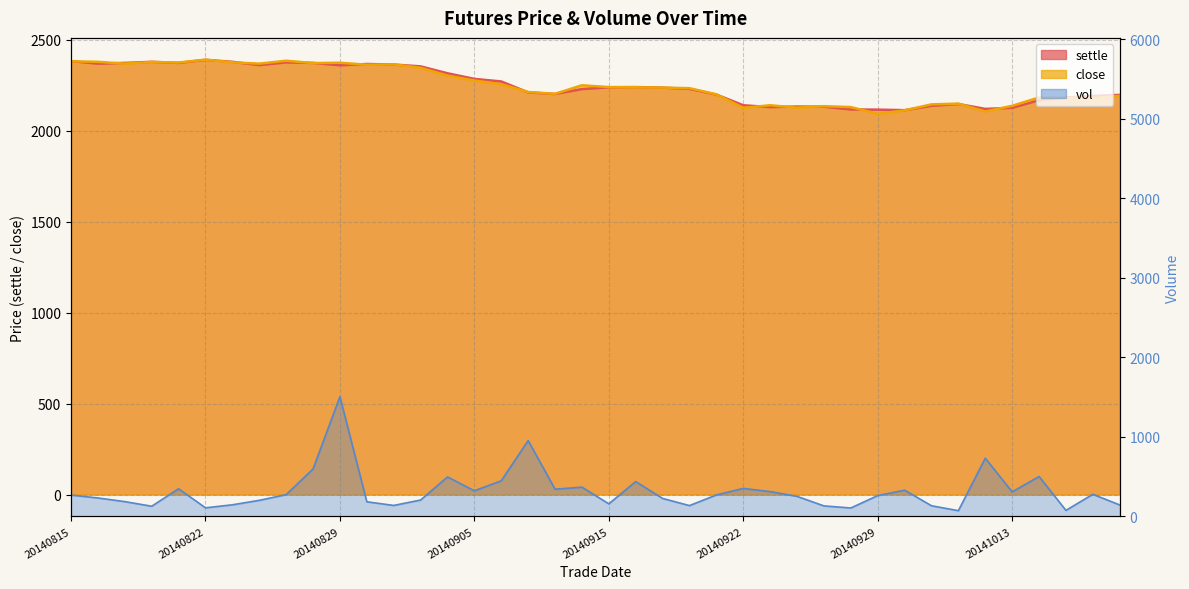

Which series ends up on top after the final intersection of close and settle?

settle